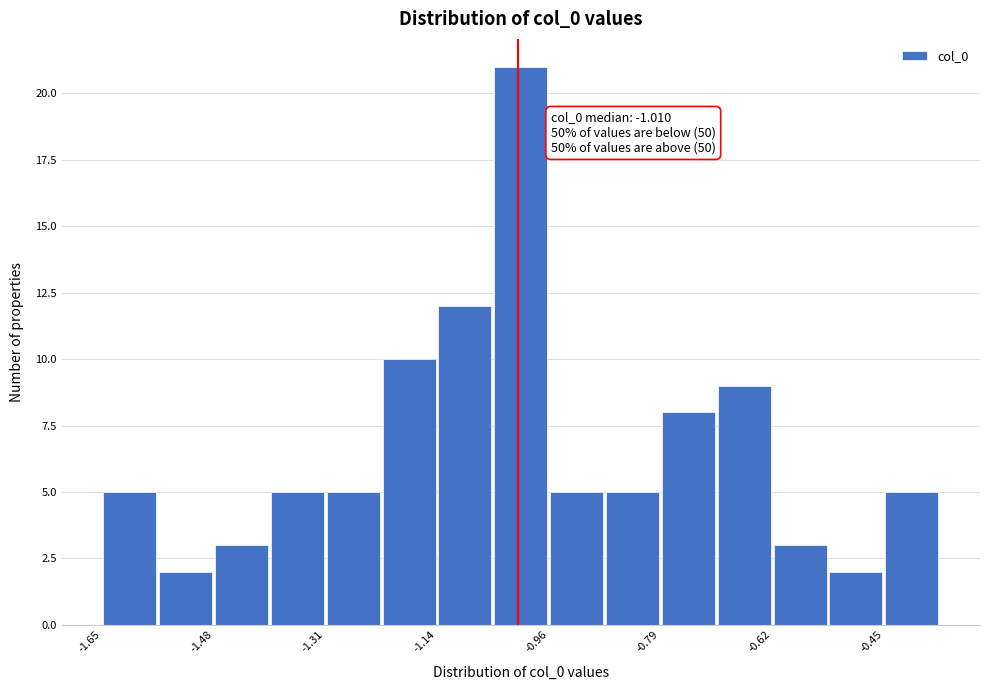

Over which range of the x-axis is the bar tallest?

-1.04 to -0.96